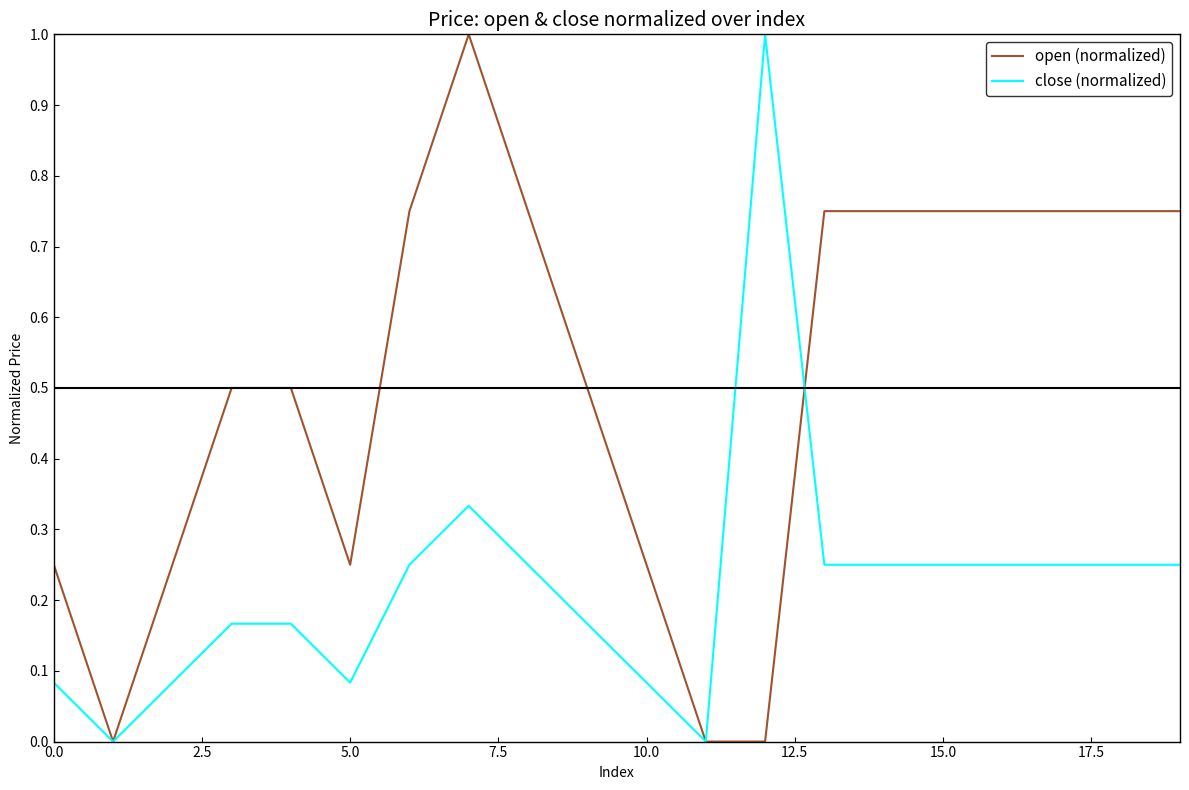

Which series has the largest total across all categories?

open (normalized)